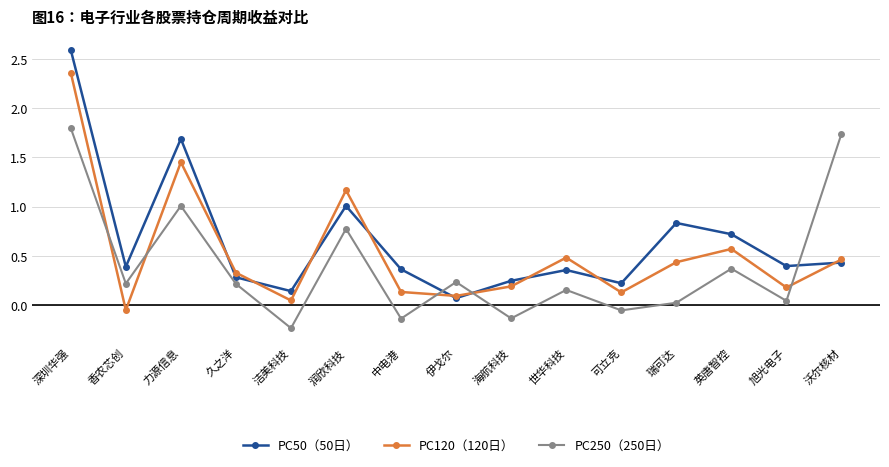

At which category is the sum across all series the highest?

深圳华强